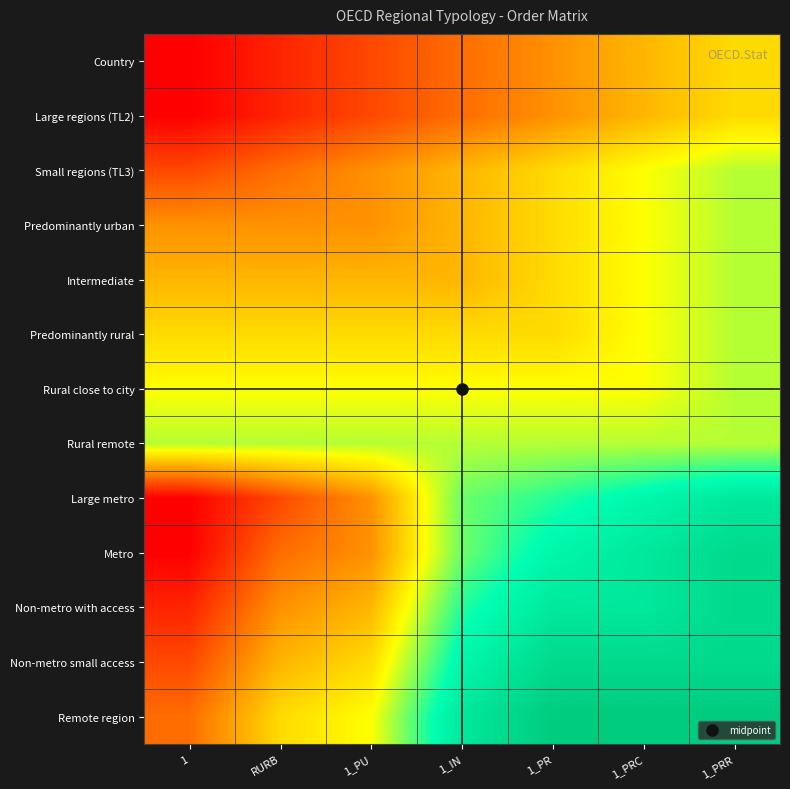

What is the total value across all series at 1_PR?

120